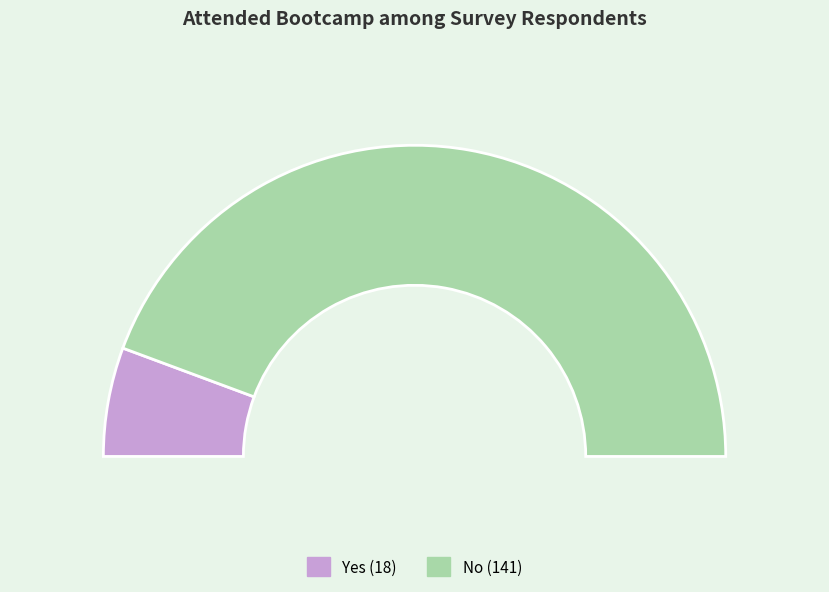

How many slices are in this pie chart?

2